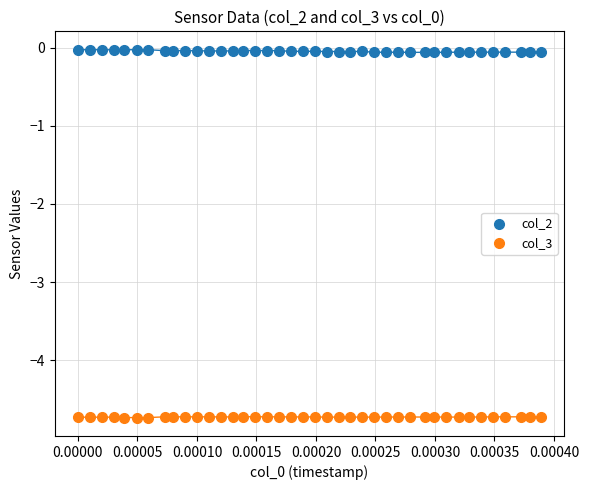

What are all the series names shown in the legend?

col_2, col_3